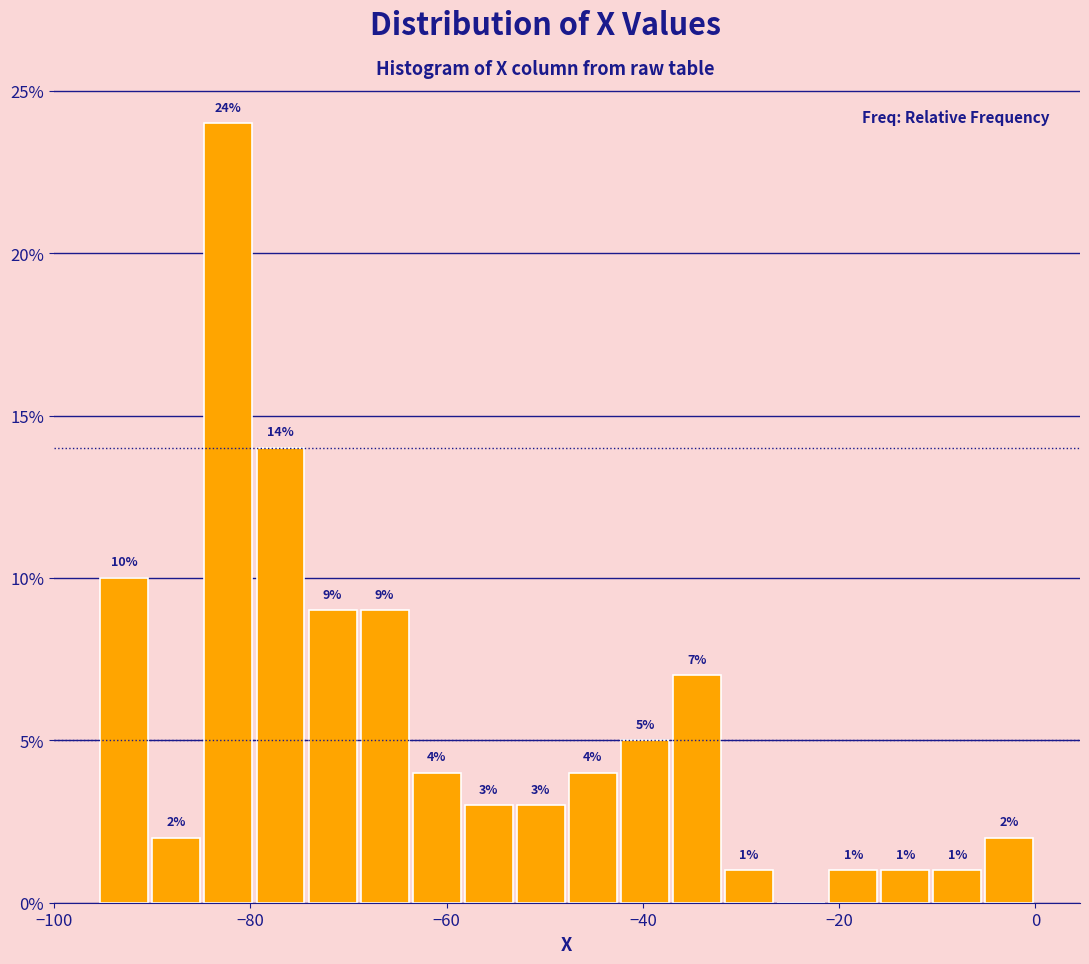

Read against the x-axis, roughly where is the centre of the tallest bar?

-82